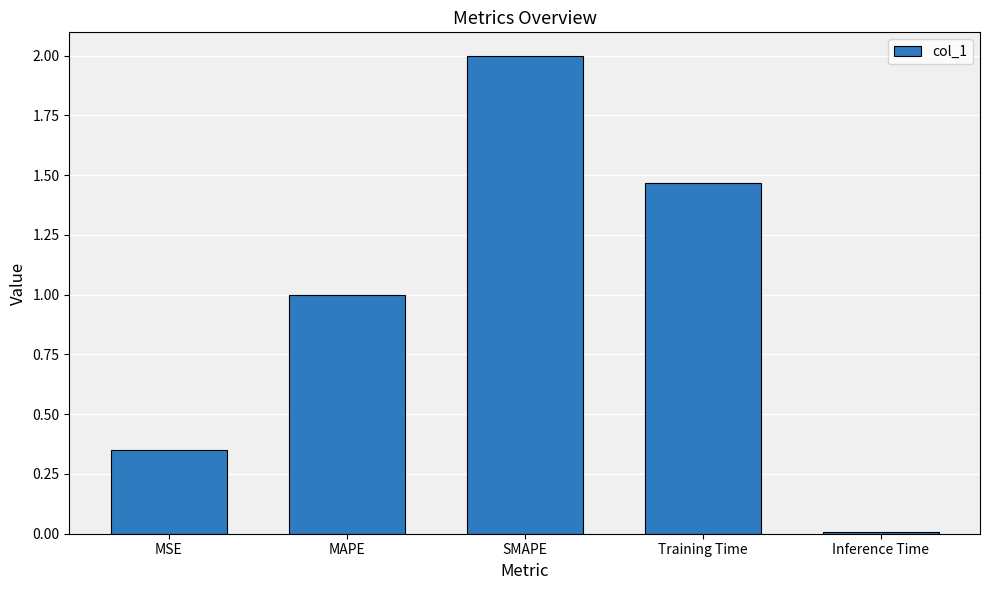

Is it true that the value at MAPE is 0.4?

False